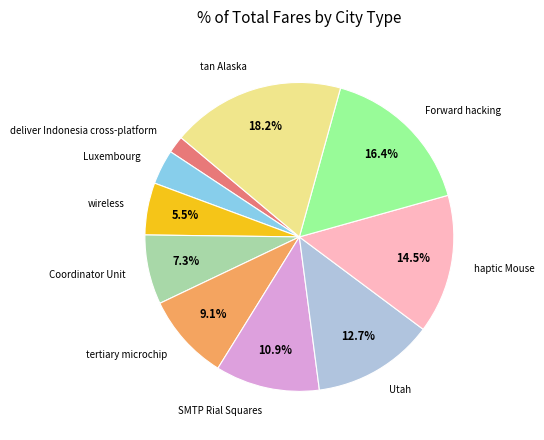

Between SMTP Rial Squares and Coordinator Unit, which is larger?

SMTP Rial Squares